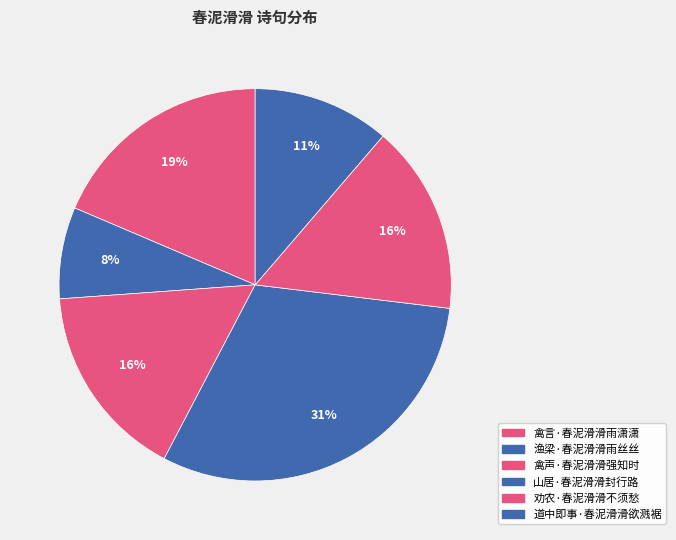

What is the change in value from 渔梁·春泥滑滑雨丝丝 to 劝农·春泥滑滑不须愁?

+92267